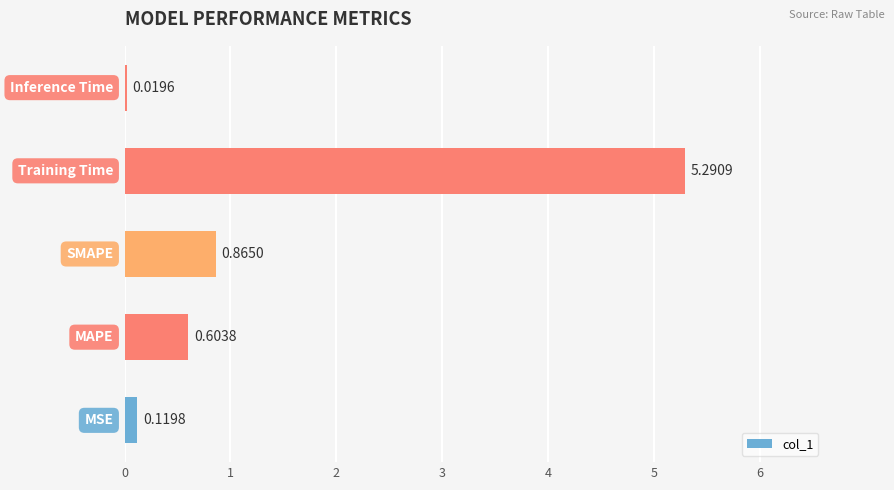

What is the sum of all values?

6.9